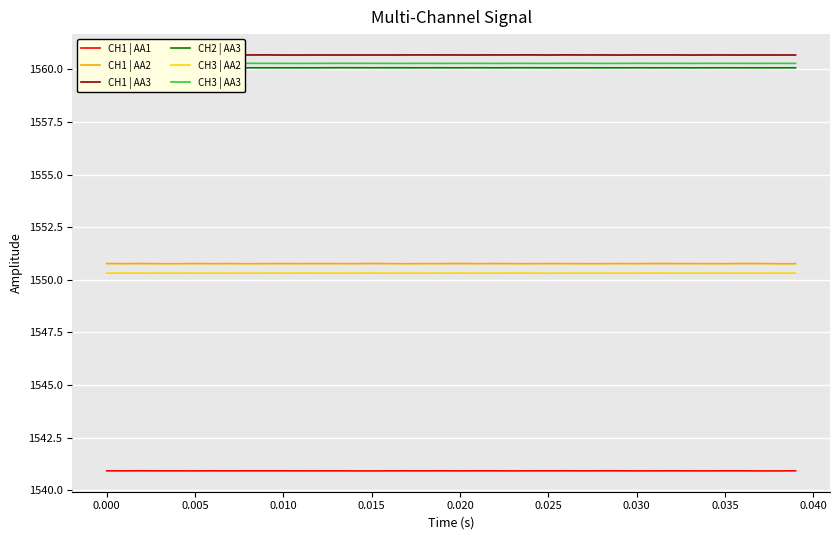

Reading right to left, transcribe all the data shown in this chart.

CH1 | AA1: 1540.9	1540.9	1540.9	1540.9	1540.9	1540.9	1540.9	1540.9	1540.9	1540.9	1540.9	1540.9	1540.9	1540.9	1540.9	1540.9	1540.9	1540.9	1540.9	1540.9	1540.9	1540.9	1540.9	1540.9	1540.9	1540.9	1540.9	1540.9	1540.9	1540.9	1540.9	1540.9	1540.9	1540.9	1540.9	1540.9	1540.9	1540.9	1540.9	1540.9
CH1 | AA2: 1550.8	1550.8	1550.8	1550.8	1550.8	1550.8	1550.8	1550.8	1550.8	1550.8	1550.8	1550.8	1550.8	1550.8	1550.8	1550.8	1550.8	1550.8	1550.8	1550.8	1550.8	1550.8	1550.8	1550.8	1550.8	1550.8	1550.8	1550.8	1550.8	1550.8	1550.8	1550.8	1550.8	1550.8	1550.8	1550.8	1550.8	1550.8	1550.8	1550.8
CH1 | AA3: 1560.7	1560.7	1560.7	1560.7	1560.7	1560.7	1560.7	1560.7	1560.7	1560.7	1560.7	1560.7	1560.7	1560.7	1560.7	1560.7	1560.7	1560.7	1560.7	1560.7	1560.7	1560.7	1560.7	1560.7	1560.7	1560.7	1560.7	1560.7	1560.7	1560.7	1560.7	1560.7	1560.7	1560.7	1560.7	1560.7	1560.7	1560.7	1560.7	1560.7
CH2 | AA3: 1560.1	1560.1	1560.1	1560.1	1560.1	1560.1	1560.1	1560.1	1560.1	1560.1	1560.1	1560.1	1560.1	1560.1	1560.1	1560.1	1560.1	1560.1	1560.1	1560.1	1560.1	1560.1	1560.1	1560.1	1560.1	1560.1	1560.1	1560.1	1560.1	1560.1	1560.1	1560.1	1560.1	1560.1	1560.1	1560.1	1560.1	1560.1	1560.1	1560.1
CH3 | AA2: 1550.3	1550.3	1550.3	1550.3	1550.3	1550.3	1550.3	1550.3	1550.3	1550.3	1550.3	1550.3	1550.3	1550.3	1550.3	1550.3	1550.3	1550.3	1550.3	1550.3	1550.3	1550.3	1550.3	1550.3	1550.3	1550.3	1550.3	1550.3	1550.3	1550.3	1550.3	1550.3	1550.3	1550.3	1550.3	1550.3	1550.3	1550.3	1550.3	1550.3
CH3 | AA3: 1560.3	1560.3	1560.3	1560.3	1560.3	1560.3	1560.3	1560.3	1560.3	1560.3	1560.3	1560.3	1560.3	1560.3	1560.3	1560.3	1560.3	1560.3	1560.3	1560.3	1560.3	1560.3	1560.3	1560.3	1560.3	1560.3	1560.3	1560.3	1560.3	1560.3	1560.3	1560.3	1560.3	1560.3	1560.3	1560.3	1560.3	1560.3	1560.3	1560.3